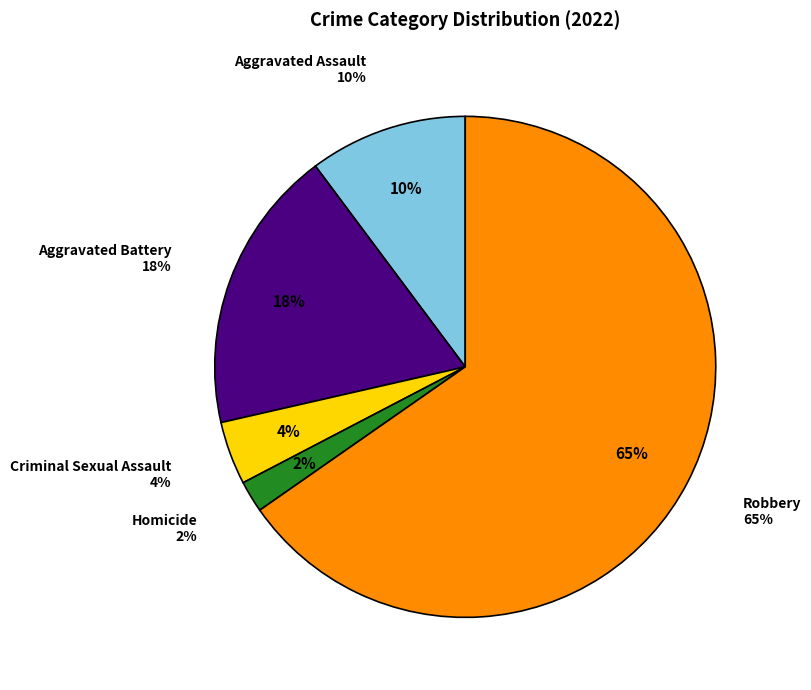

Does Aggravated Assault represent more than half of the total?

No